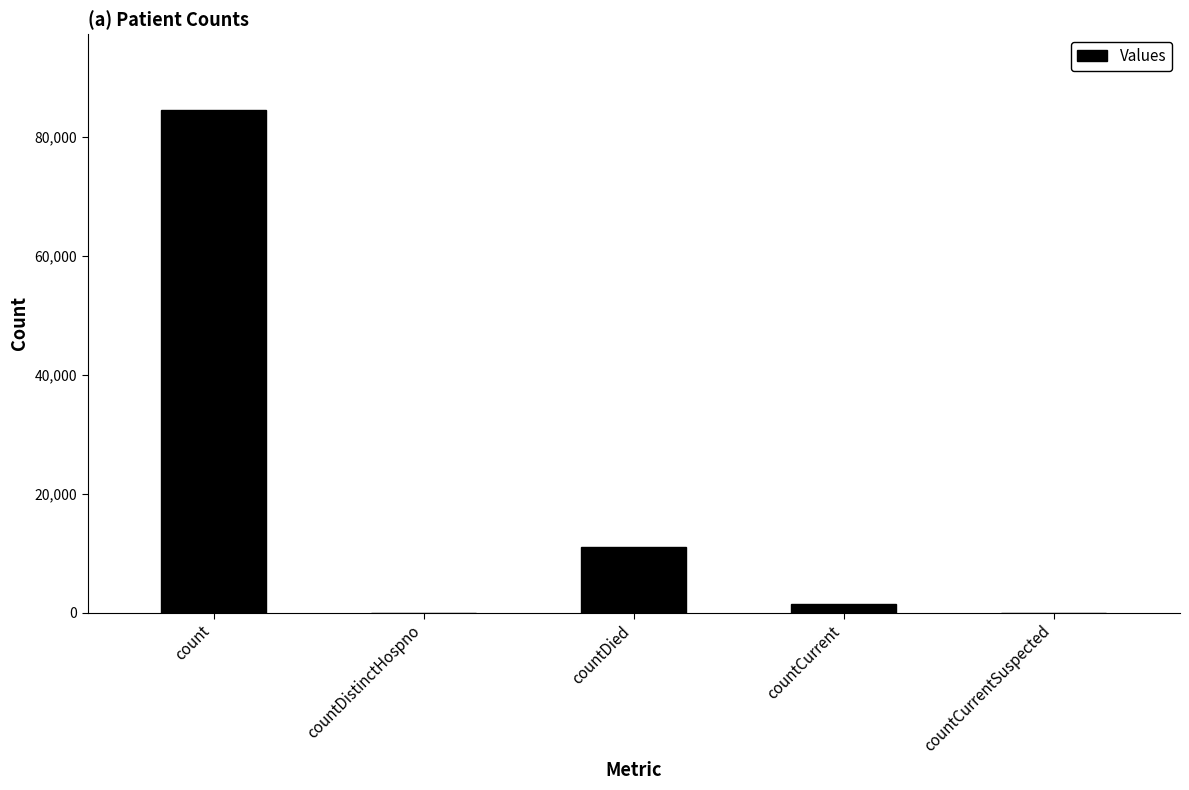

At which category does the chart reach its peak across all series?

count